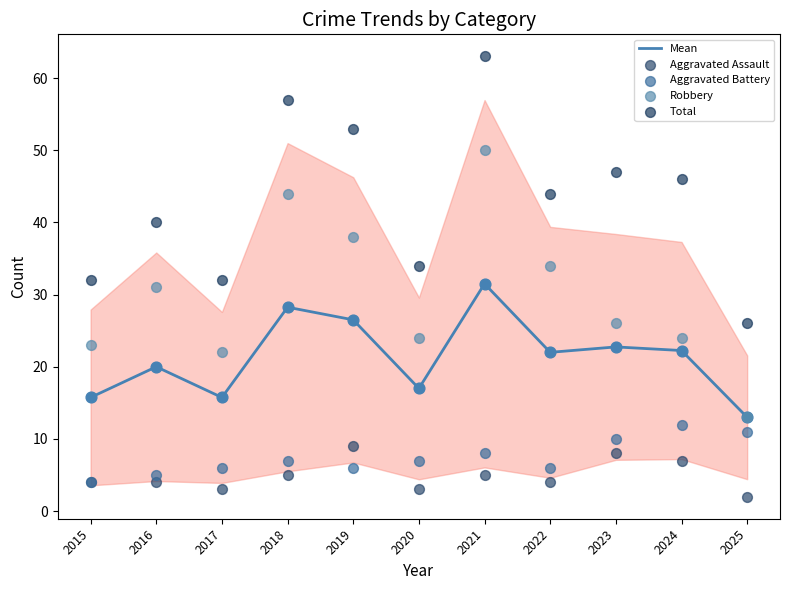

What is the total value across all series at 2018?

141.2